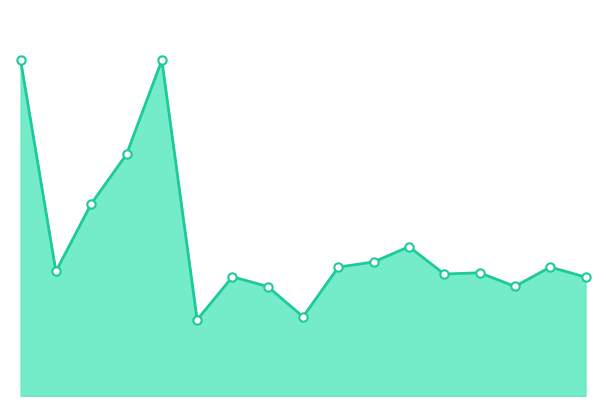

Does the chart have visible grid lines?

No